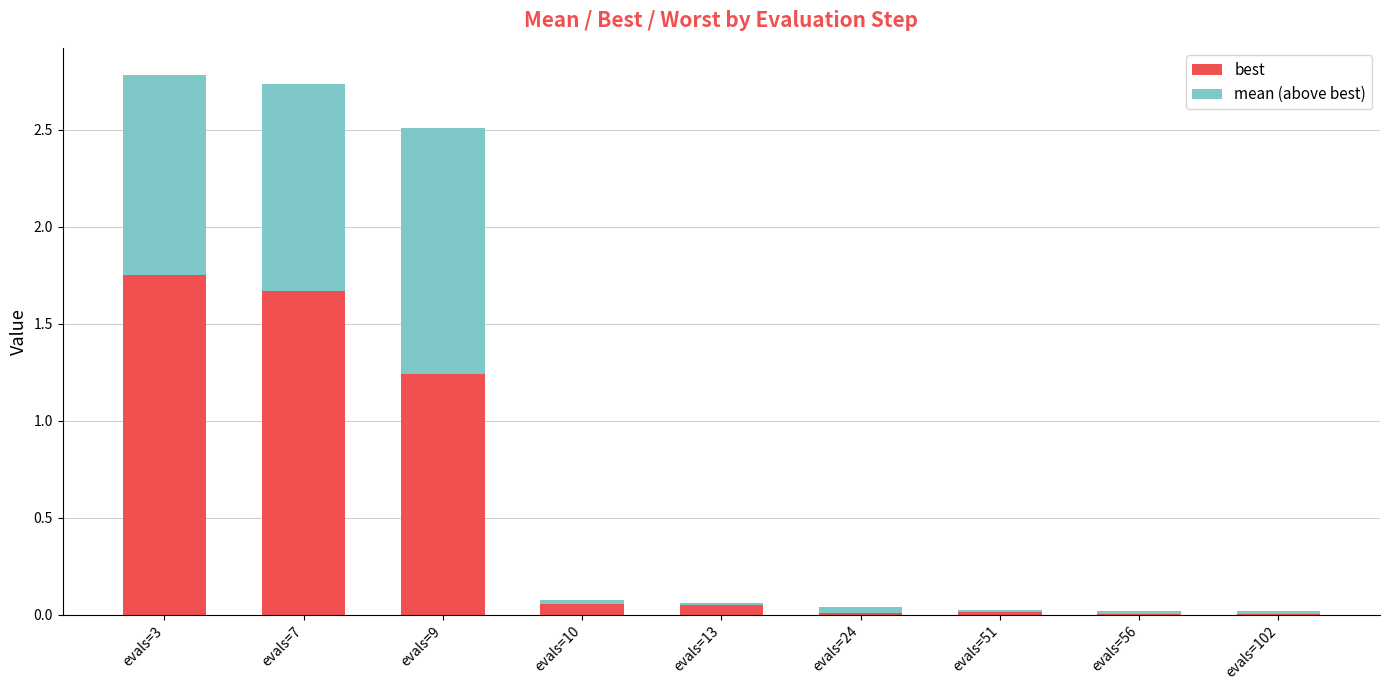

Is it true that best equals 0.4 at evals=9?

False